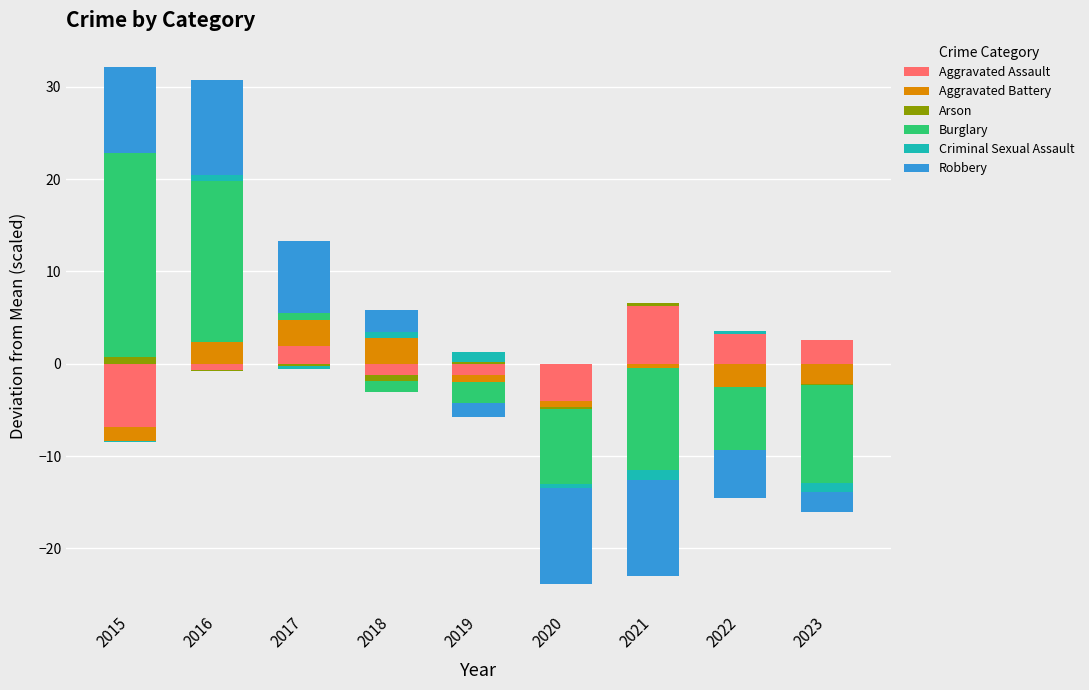

Which series has the largest total across all categories?

Burglary